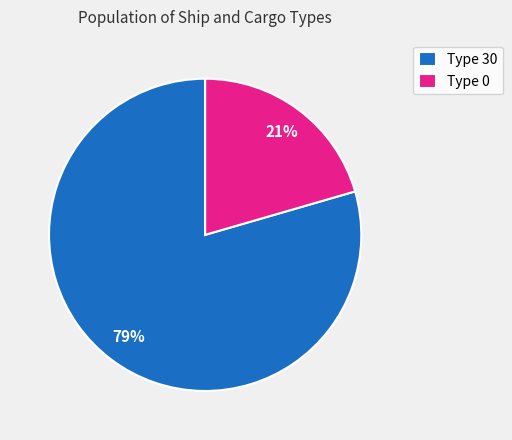

What is the largest slice in the pie chart?

Type 30